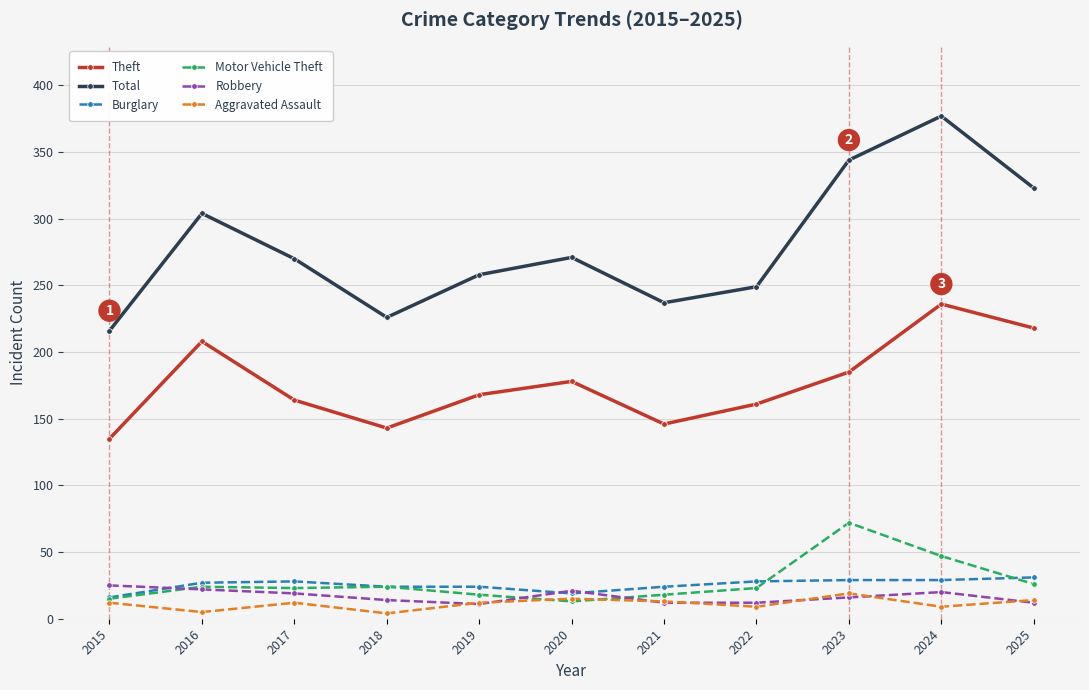

Which series has the widest spread of values?

Total